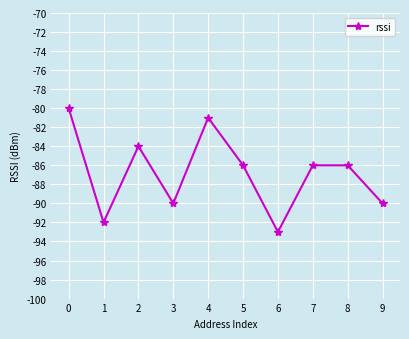

True or false: the data shows -138 at 9.

False